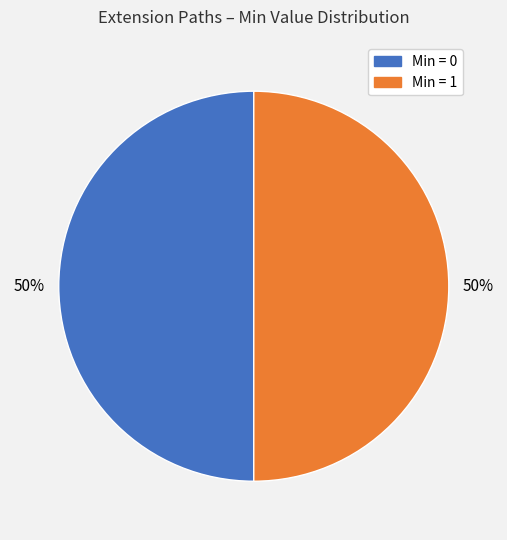

To the nearest percent, what is the average slice percentage?

50%